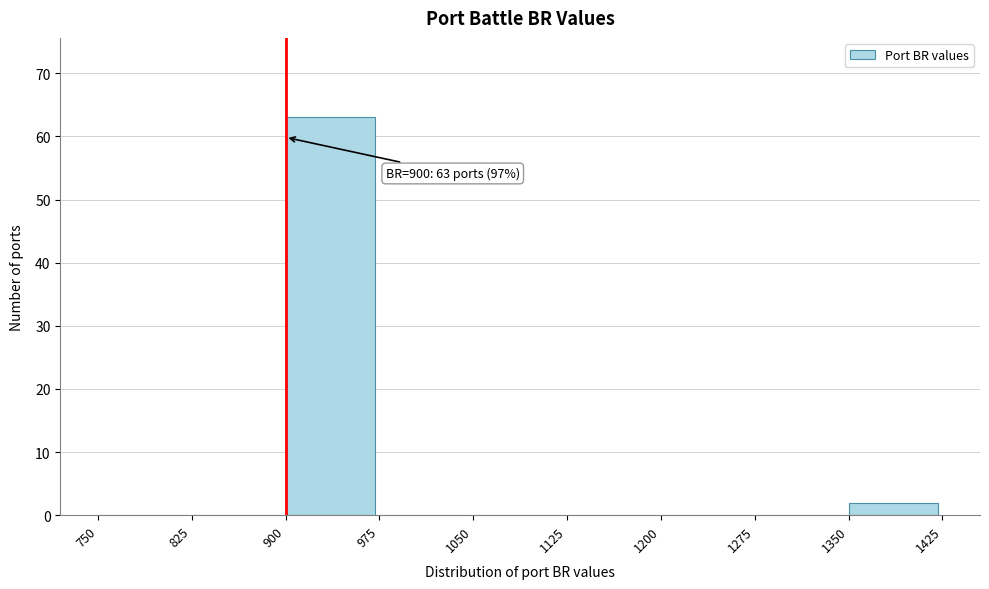

Which range on the x-axis has the tallest bar?

900 to 975